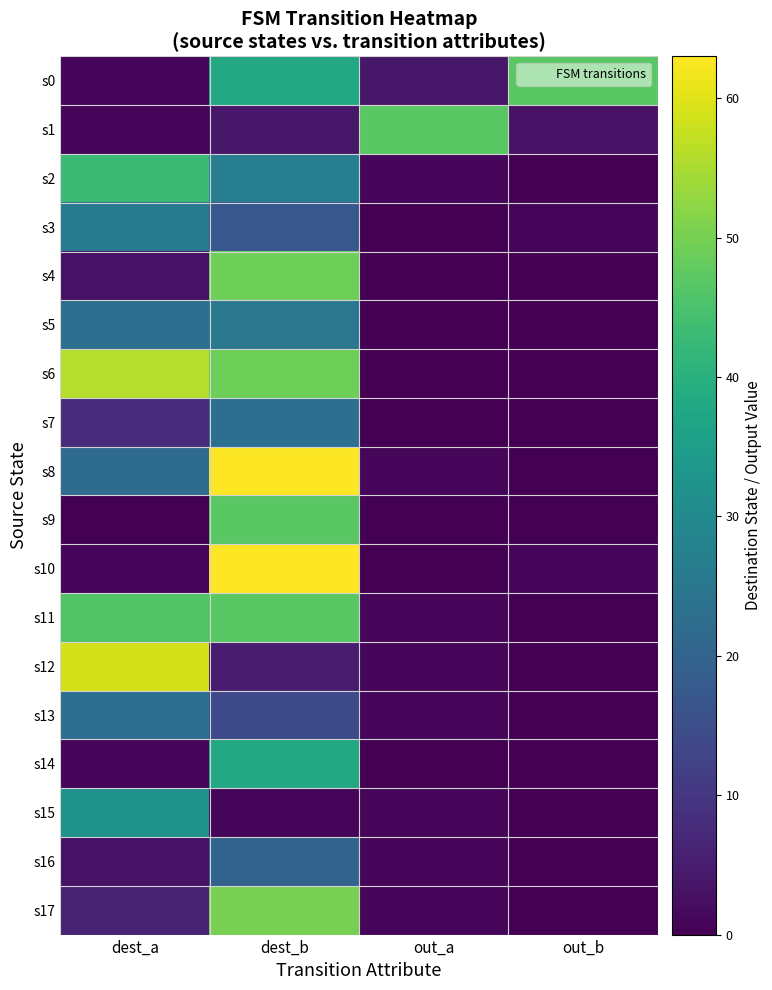

What is the total value across all series at dest_a?

354